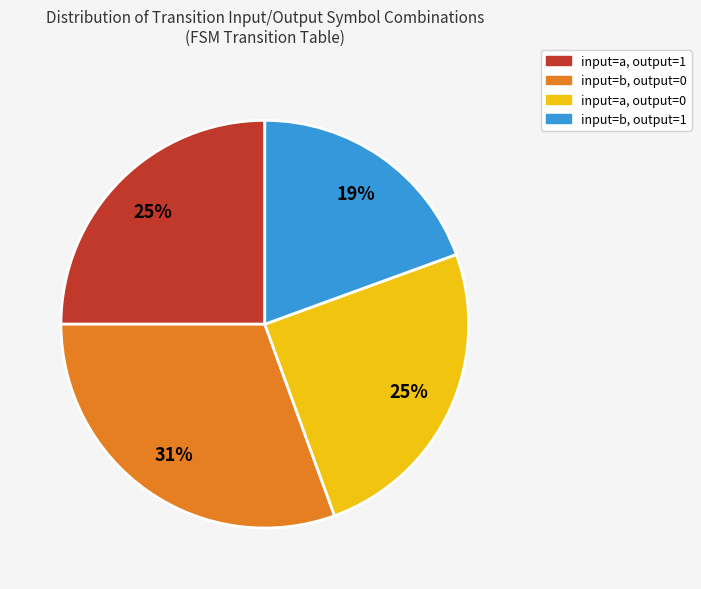

Does any single category account for the majority?

No